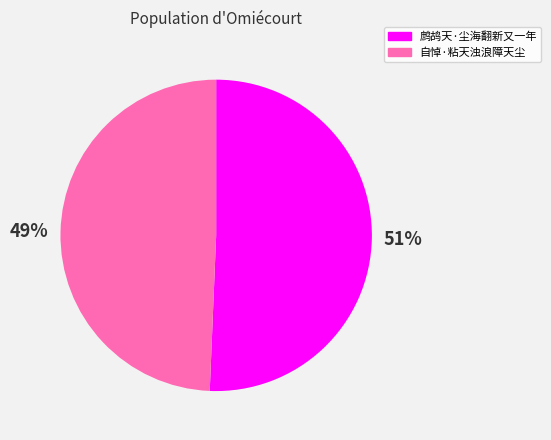

How many segments does this pie chart have?

2